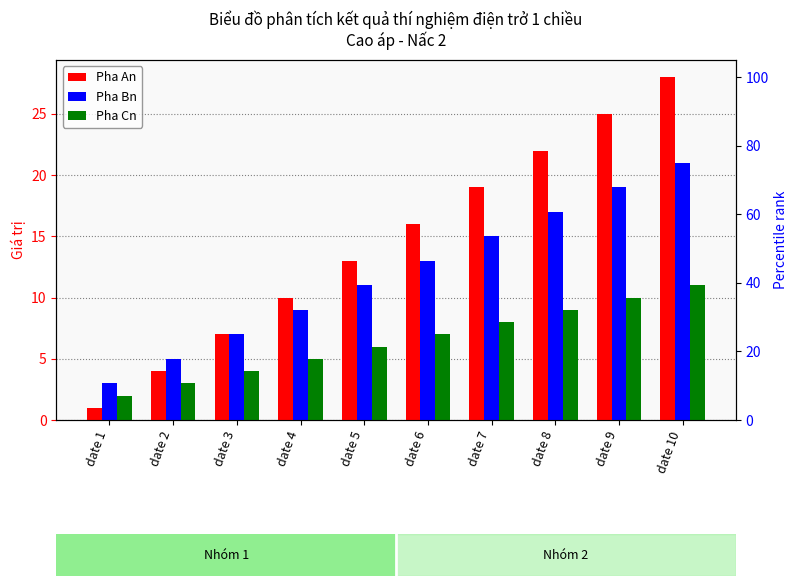

What is the sum of all Pha Bn values?

120